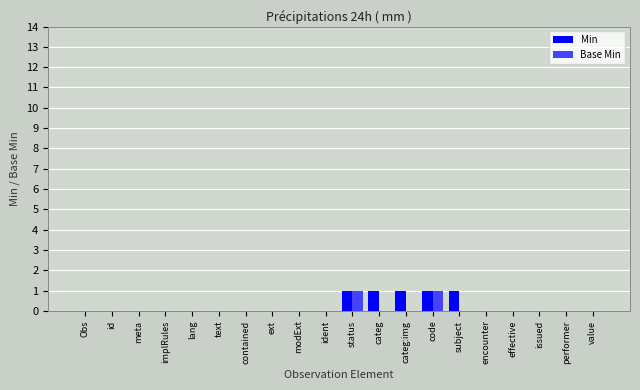

What is the sum of all Min values?

5